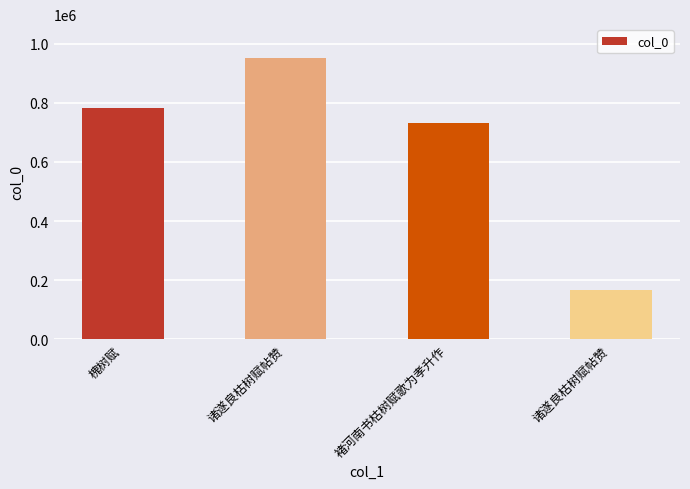

How many values are below 782239?

2